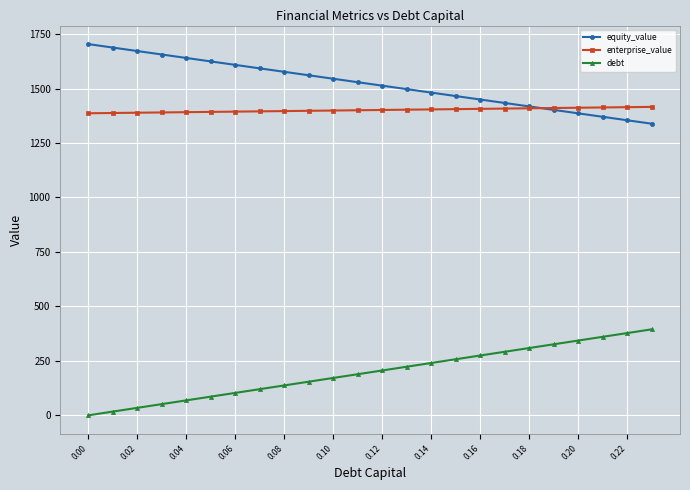

Does the chart have visible grid lines?

Yes